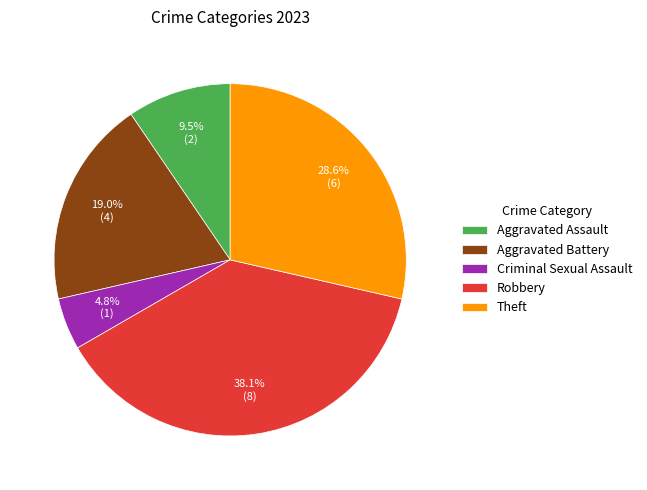

Does any single category account for the majority?

No